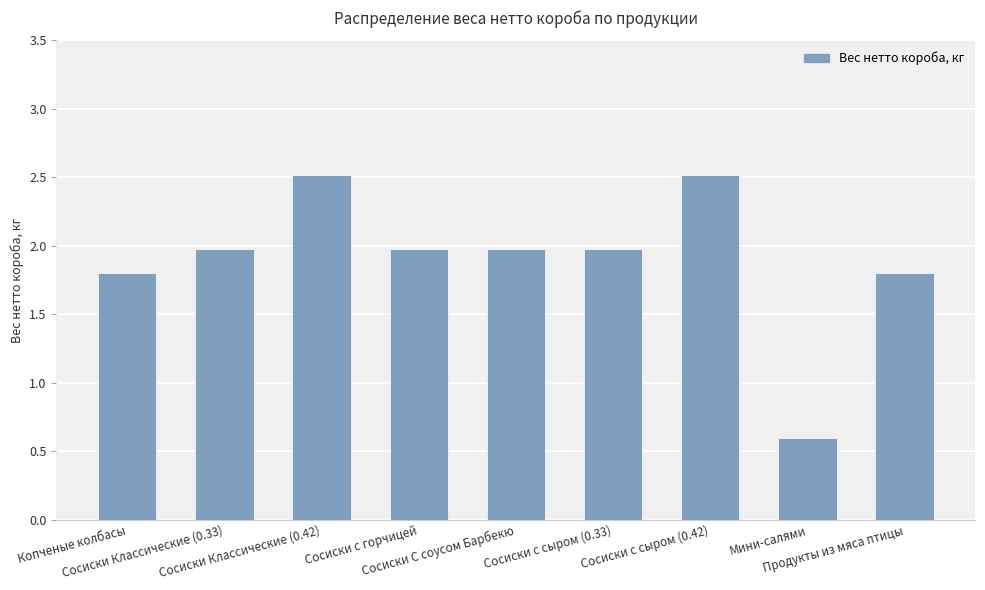

What is the label of the 7th bar from the right?

Сосиски Классические (0.42)